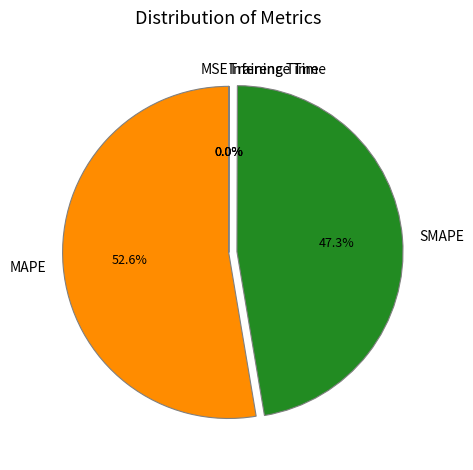

Which category has the biggest portion of the pie?

MAPE